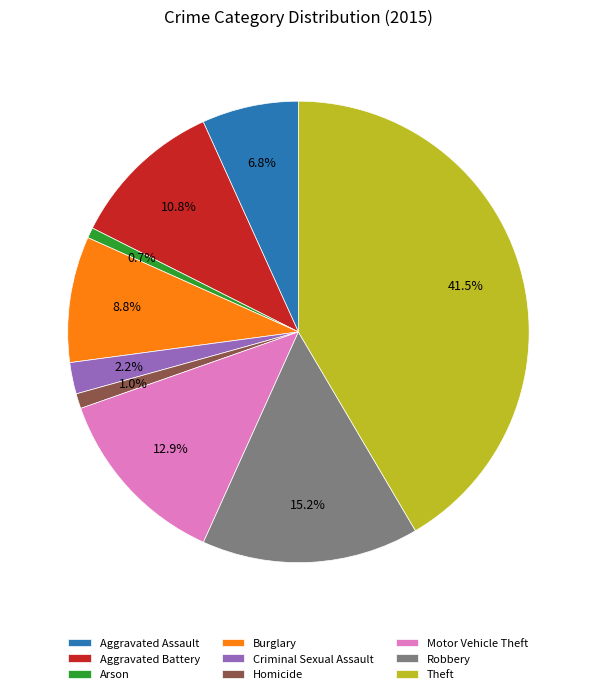

How many segments does this pie chart have?

9